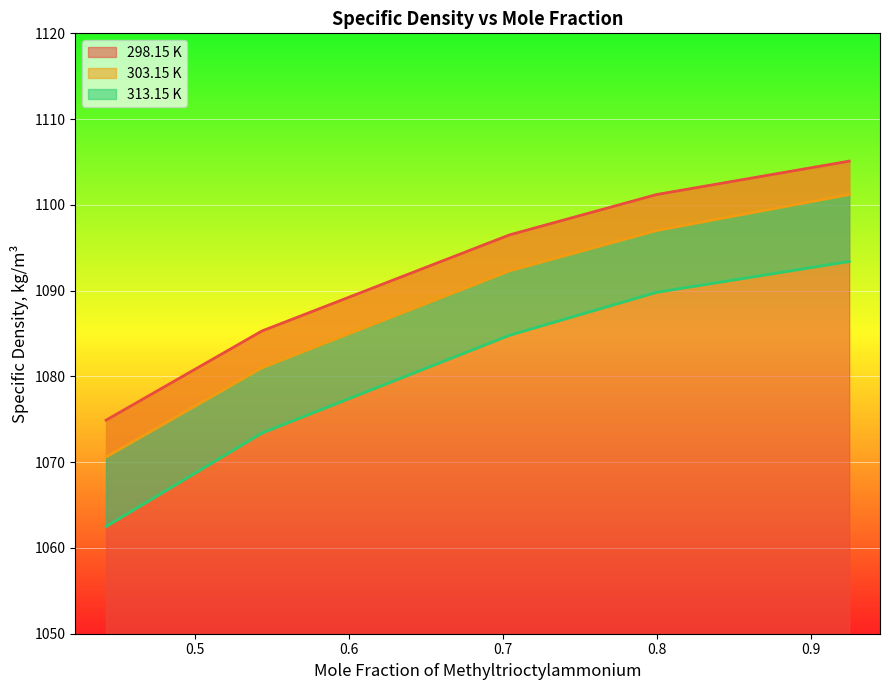

What is the maximum value shown in the chart?

1105.1